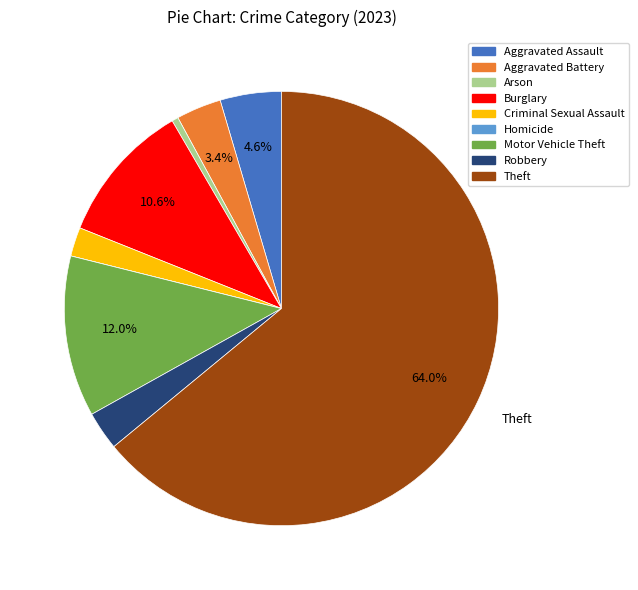

How much of the chart is everything except Burglary?

89.4%